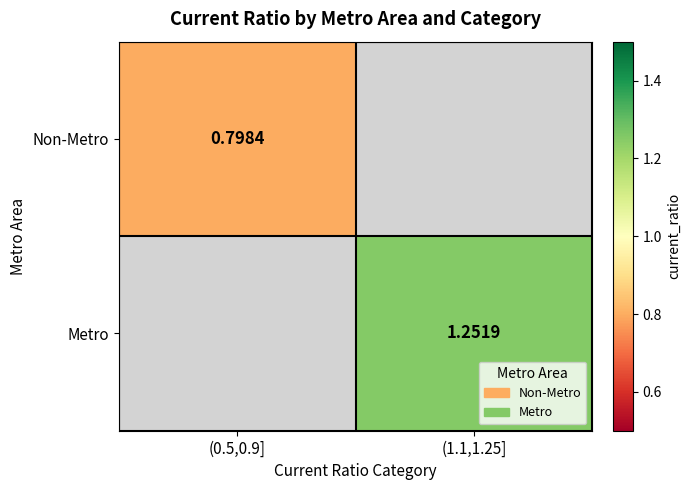

How many values in the Metro series exceed 1?

1